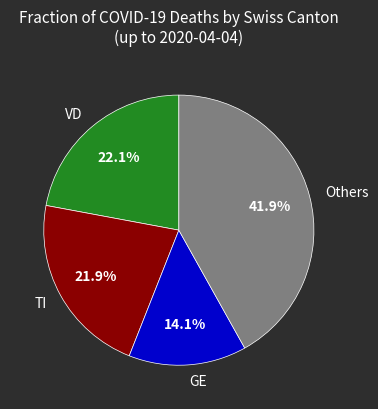

Approximately how many times larger is the value at GE compared to Others?

0.3